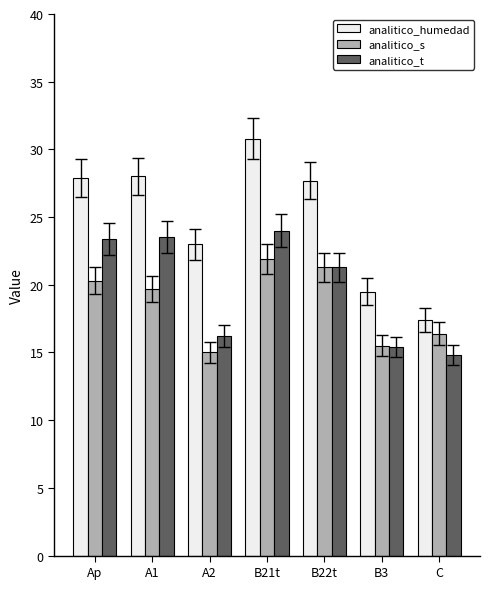

The analitico_s series shows 30.0 at B21t. True or false?

False